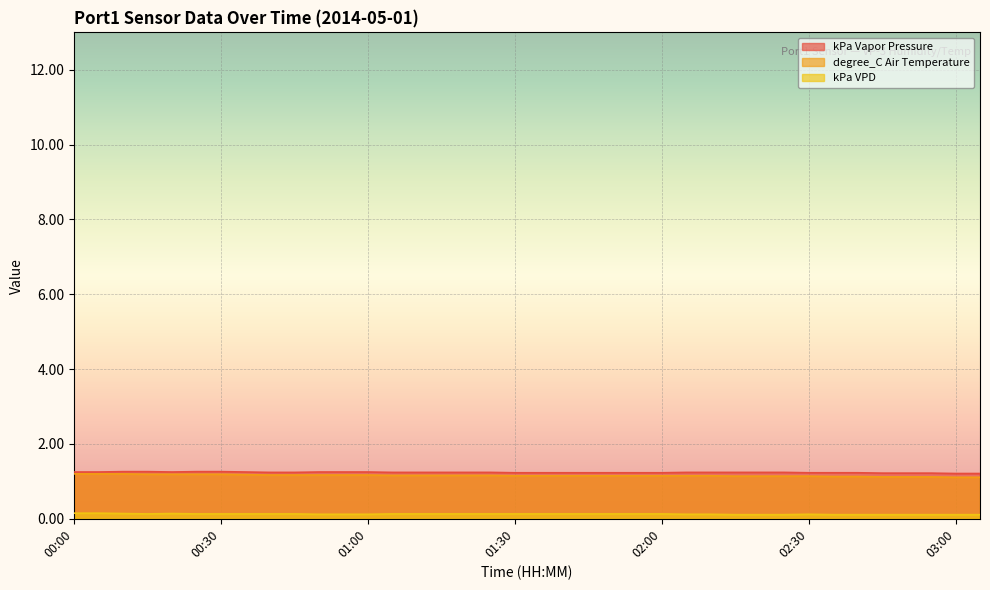

Which has a higher value, 00:50 or 02:15?

00:50